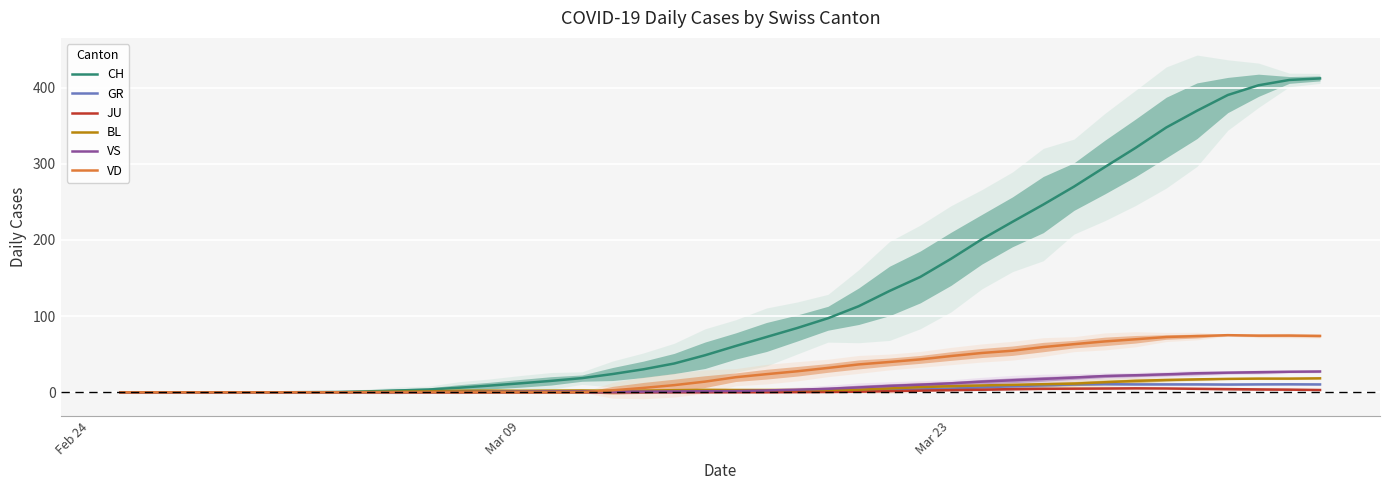

What is the value of the VS point at the 25th from the left?

6.4